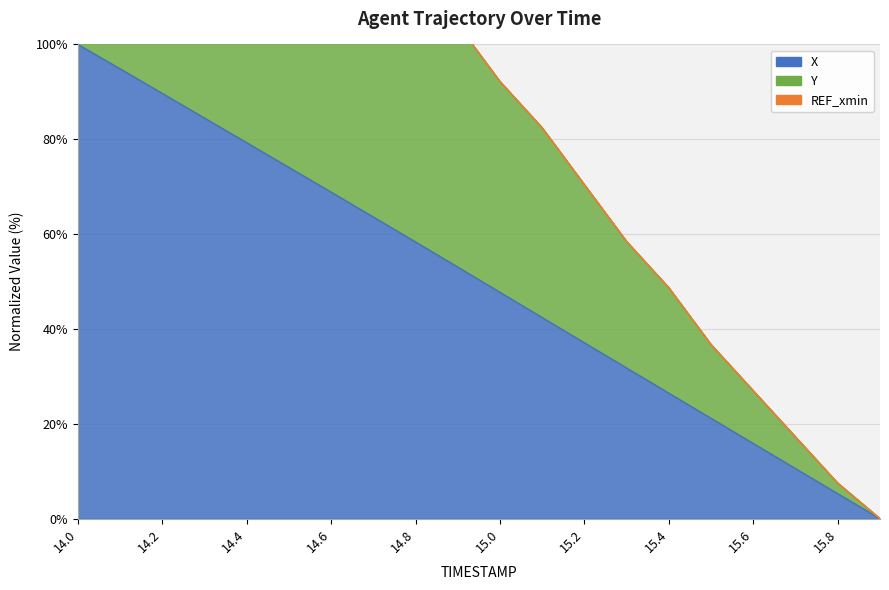

True or false: X and Y cross at least once.

False